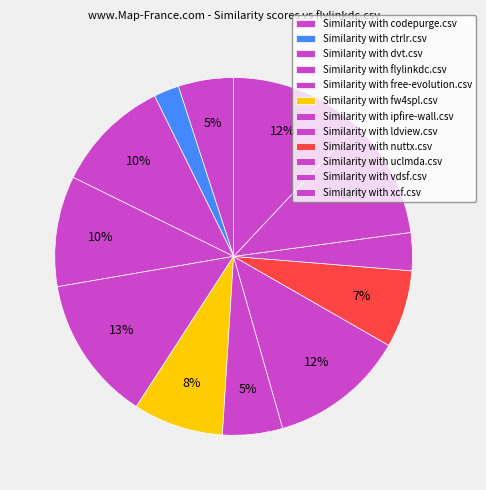

To the nearest percent, what is the average slice percentage?

8%